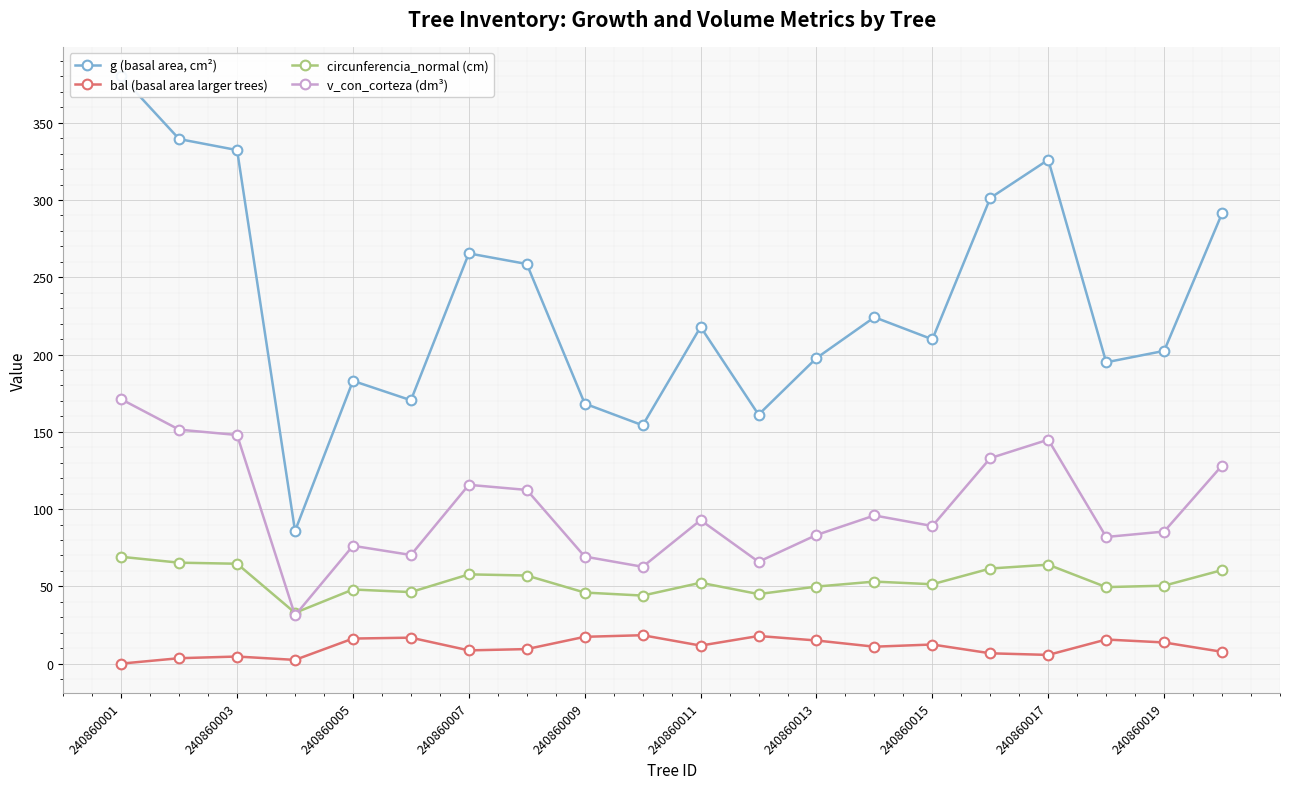

The g (basal area, cm²) series shows 219.4 at 240860001. True or false?

False